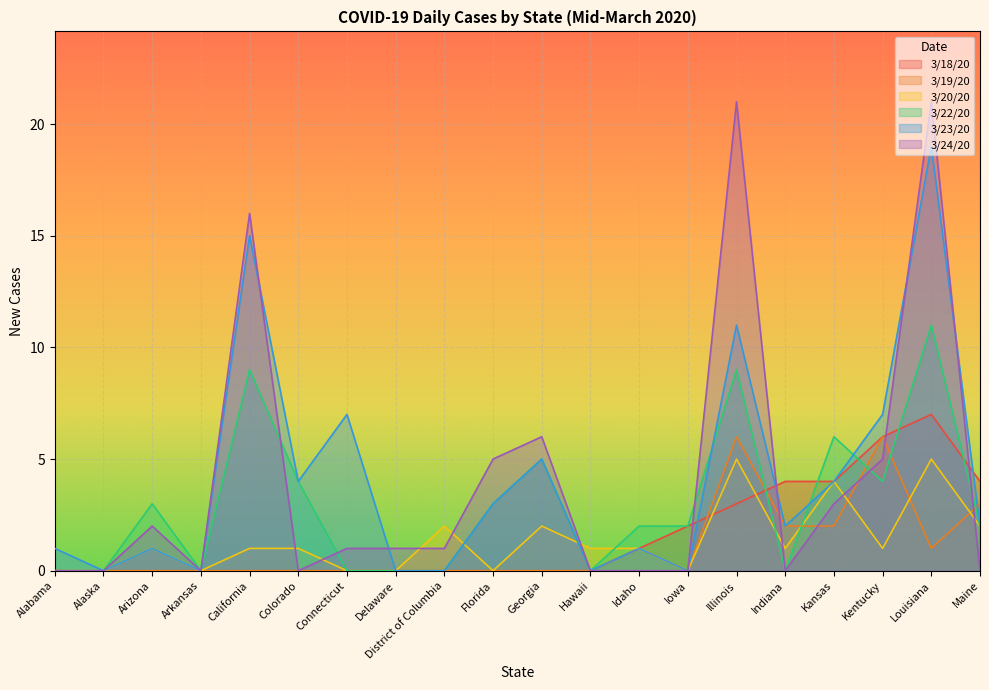

Is the value of 3/20/20 at California greater than the value of 3/24/20 at Illinois?

No